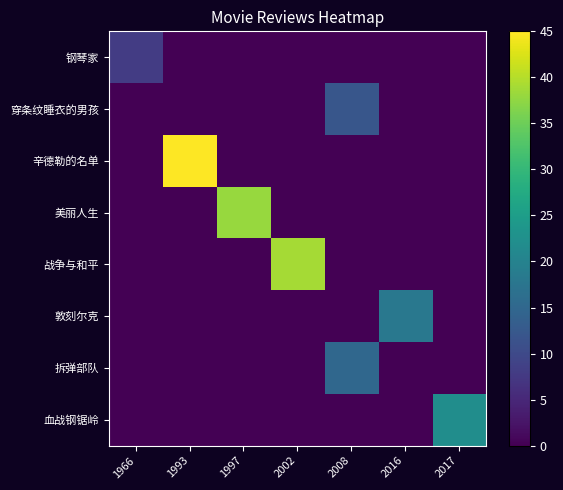

What is the greatest value displayed?

45